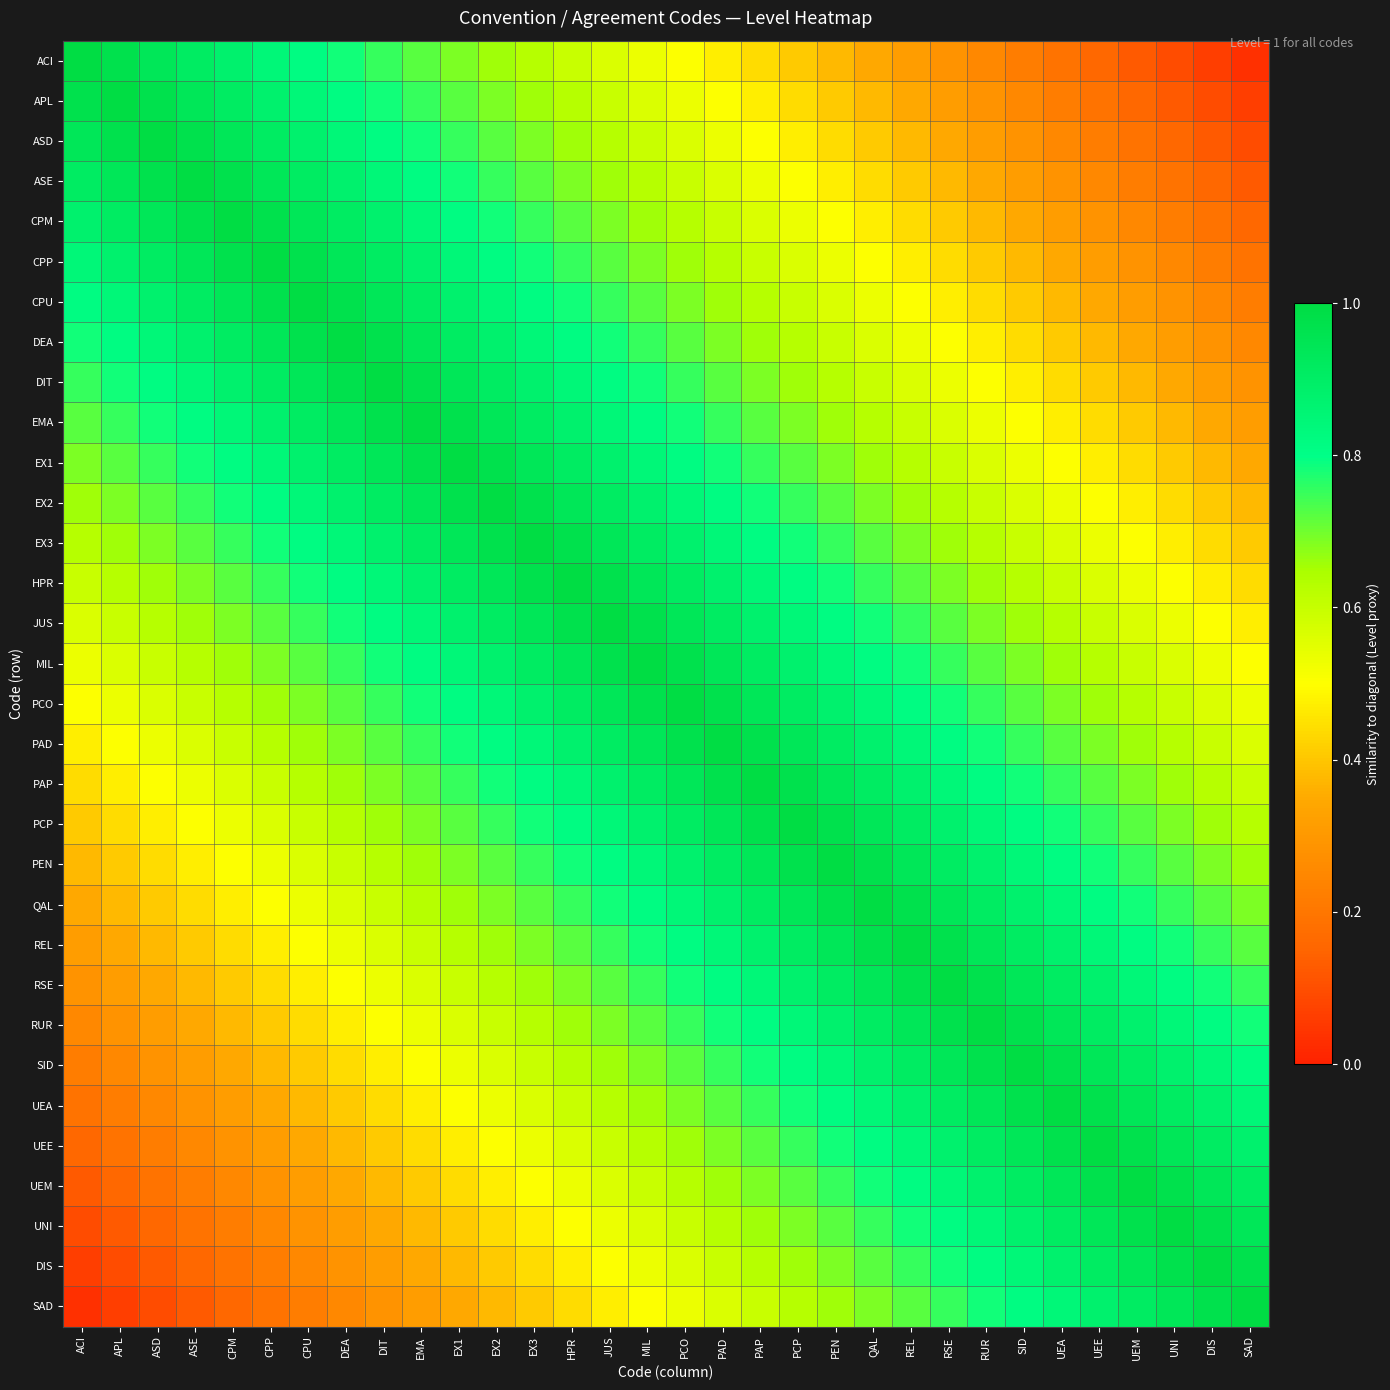

Reading left to right, transcribe all the data shown in this chart.

ACI: ACI=1.0	APL=1.0	ASD=0.9	ASE=0.9	CPM=0.9	CPP=0.8	CPU=0.8	DEA=0.8	DIT=0.8	EMA=0.7	EX1=0.7	EX2=0.7	EX3=0.6	HPR=0.6	JUS=0.6	MIL=0.5	PCO=0.5	PAD=0.5	PAP=0.4	PCP=0.4	PEN=0.4	QAL=0.3	REL=0.3	RSE=0.3	RUR=0.2	SID=0.2	UEA=0.2	UEE=0.2	UEM=0.1	UNI=0.1	DIS=0.1	SAD=0.0
APL: ACI=1.0	APL=1.0	ASD=1.0	ASE=0.9	CPM=0.9	CPP=0.9	CPU=0.8	DEA=0.8	DIT=0.8	EMA=0.8	EX1=0.7	EX2=0.7	EX3=0.7	HPR=0.6	JUS=0.6	MIL=0.6	PCO=0.5	PAD=0.5	PAP=0.5	PCP=0.4	PEN=0.4	QAL=0.4	REL=0.3	RSE=0.3	RUR=0.3	SID=0.2	UEA=0.2	UEE=0.2	UEM=0.2	UNI=0.1	DIS=0.1	SAD=0.1
ASD: ACI=0.9	APL=1.0	ASD=1.0	ASE=1.0	CPM=0.9	CPP=0.9	CPU=0.9	DEA=0.8	DIT=0.8	EMA=0.8	EX1=0.8	EX2=0.7	EX3=0.7	HPR=0.7	JUS=0.6	MIL=0.6	PCO=0.6	PAD=0.5	PAP=0.5	PCP=0.5	PEN=0.4	QAL=0.4	REL=0.4	RSE=0.3	RUR=0.3	SID=0.3	UEA=0.2	UEE=0.2	UEM=0.2	UNI=0.2	DIS=0.1	SAD=0.1
ASE: ACI=0.9	APL=0.9	ASD=1.0	ASE=1.0	CPM=1.0	CPP=0.9	CPU=0.9	DEA=0.9	DIT=0.8	EMA=0.8	EX1=0.8	EX2=0.8	EX3=0.7	HPR=0.7	JUS=0.7	MIL=0.6	PCO=0.6	PAD=0.6	PAP=0.5	PCP=0.5	PEN=0.5	QAL=0.4	REL=0.4	RSE=0.4	RUR=0.3	SID=0.3	UEA=0.3	UEE=0.2	UEM=0.2	UNI=0.2	DIS=0.2	SAD=0.1
CPM: ACI=0.9	APL=0.9	ASD=0.9	ASE=1.0	CPM=1.0	CPP=1.0	CPU=0.9	DEA=0.9	DIT=0.9	EMA=0.8	EX1=0.8	EX2=0.8	EX3=0.8	HPR=0.7	JUS=0.7	MIL=0.7	PCO=0.6	PAD=0.6	PAP=0.6	PCP=0.5	PEN=0.5	QAL=0.5	REL=0.4	RSE=0.4	RUR=0.4	SID=0.3	UEA=0.3	UEE=0.3	UEM=0.2	UNI=0.2	DIS=0.2	SAD=0.2
CPP: ACI=0.8	APL=0.9	ASD=0.9	ASE=0.9	CPM=1.0	CPP=1.0	CPU=1.0	DEA=0.9	DIT=0.9	EMA=0.9	EX1=0.8	EX2=0.8	EX3=0.8	HPR=0.8	JUS=0.7	MIL=0.7	PCO=0.7	PAD=0.6	PAP=0.6	PCP=0.6	PEN=0.5	QAL=0.5	REL=0.5	RSE=0.4	RUR=0.4	SID=0.4	UEA=0.3	UEE=0.3	UEM=0.3	UNI=0.2	DIS=0.2	SAD=0.2
CPU: ACI=0.8	APL=0.8	ASD=0.9	ASE=0.9	CPM=0.9	CPP=1.0	CPU=1.0	DEA=1.0	DIT=0.9	EMA=0.9	EX1=0.9	EX2=0.8	EX3=0.8	HPR=0.8	JUS=0.8	MIL=0.7	PCO=0.7	PAD=0.7	PAP=0.6	PCP=0.6	PEN=0.6	QAL=0.5	REL=0.5	RSE=0.5	RUR=0.4	SID=0.4	UEA=0.4	UEE=0.3	UEM=0.3	UNI=0.3	DIS=0.2	SAD=0.2
DEA: ACI=0.8	APL=0.8	ASD=0.8	ASE=0.9	CPM=0.9	CPP=0.9	CPU=1.0	DEA=1.0	DIT=1.0	EMA=0.9	EX1=0.9	EX2=0.9	EX3=0.8	HPR=0.8	JUS=0.8	MIL=0.8	PCO=0.7	PAD=0.7	PAP=0.7	PCP=0.6	PEN=0.6	QAL=0.6	REL=0.5	RSE=0.5	RUR=0.5	SID=0.4	UEA=0.4	UEE=0.4	UEM=0.3	UNI=0.3	DIS=0.3	SAD=0.2
DIT: ACI=0.8	APL=0.8	ASD=0.8	ASE=0.8	CPM=0.9	CPP=0.9	CPU=0.9	DEA=1.0	DIT=1.0	EMA=1.0	EX1=0.9	EX2=0.9	EX3=0.9	HPR=0.8	JUS=0.8	MIL=0.8	PCO=0.8	PAD=0.7	PAP=0.7	PCP=0.7	PEN=0.6	QAL=0.6	REL=0.6	RSE=0.5	RUR=0.5	SID=0.5	UEA=0.4	UEE=0.4	UEM=0.4	UNI=0.3	DIS=0.3	SAD=0.3
EMA: ACI=0.7	APL=0.8	ASD=0.8	ASE=0.8	CPM=0.8	CPP=0.9	CPU=0.9	DEA=0.9	DIT=1.0	EMA=1.0	EX1=1.0	EX2=0.9	EX3=0.9	HPR=0.9	JUS=0.8	MIL=0.8	PCO=0.8	PAD=0.8	PAP=0.7	PCP=0.7	PEN=0.7	QAL=0.6	REL=0.6	RSE=0.6	RUR=0.5	SID=0.5	UEA=0.5	UEE=0.4	UEM=0.4	UNI=0.4	DIS=0.3	SAD=0.3
EX1: ACI=0.7	APL=0.7	ASD=0.8	ASE=0.8	CPM=0.8	CPP=0.8	CPU=0.9	DEA=0.9	DIT=0.9	EMA=1.0	EX1=1.0	EX2=1.0	EX3=0.9	HPR=0.9	JUS=0.9	MIL=0.8	PCO=0.8	PAD=0.8	PAP=0.8	PCP=0.7	PEN=0.7	QAL=0.7	REL=0.6	RSE=0.6	RUR=0.6	SID=0.5	UEA=0.5	UEE=0.5	UEM=0.4	UNI=0.4	DIS=0.4	SAD=0.3
EX2: ACI=0.7	APL=0.7	ASD=0.7	ASE=0.8	CPM=0.8	CPP=0.8	CPU=0.8	DEA=0.9	DIT=0.9	EMA=0.9	EX1=1.0	EX2=1.0	EX3=1.0	HPR=0.9	JUS=0.9	MIL=0.9	PCO=0.8	PAD=0.8	PAP=0.8	PCP=0.8	PEN=0.7	QAL=0.7	REL=0.7	RSE=0.6	RUR=0.6	SID=0.6	UEA=0.5	UEE=0.5	UEM=0.5	UNI=0.4	DIS=0.4	SAD=0.4
EX3: ACI=0.6	APL=0.7	ASD=0.7	ASE=0.7	CPM=0.8	CPP=0.8	CPU=0.8	DEA=0.8	DIT=0.9	EMA=0.9	EX1=0.9	EX2=1.0	EX3=1.0	HPR=1.0	JUS=0.9	MIL=0.9	PCO=0.9	PAD=0.8	PAP=0.8	PCP=0.8	PEN=0.8	QAL=0.7	REL=0.7	RSE=0.7	RUR=0.6	SID=0.6	UEA=0.6	UEE=0.5	UEM=0.5	UNI=0.5	DIS=0.4	SAD=0.4
HPR: ACI=0.6	APL=0.6	ASD=0.7	ASE=0.7	CPM=0.7	CPP=0.8	CPU=0.8	DEA=0.8	DIT=0.8	EMA=0.9	EX1=0.9	EX2=0.9	EX3=1.0	HPR=1.0	JUS=1.0	MIL=0.9	PCO=0.9	PAD=0.9	PAP=0.8	PCP=0.8	PEN=0.8	QAL=0.8	REL=0.7	RSE=0.7	RUR=0.7	SID=0.6	UEA=0.6	UEE=0.6	UEM=0.5	UNI=0.5	DIS=0.5	SAD=0.4
JUS: ACI=0.6	APL=0.6	ASD=0.6	ASE=0.7	CPM=0.7	CPP=0.7	CPU=0.8	DEA=0.8	DIT=0.8	EMA=0.8	EX1=0.9	EX2=0.9	EX3=0.9	HPR=1.0	JUS=1.0	MIL=1.0	PCO=0.9	PAD=0.9	PAP=0.9	PCP=0.8	PEN=0.8	QAL=0.8	REL=0.8	RSE=0.7	RUR=0.7	SID=0.7	UEA=0.6	UEE=0.6	UEM=0.6	UNI=0.5	DIS=0.5	SAD=0.5
MIL: ACI=0.5	APL=0.6	ASD=0.6	ASE=0.6	CPM=0.7	CPP=0.7	CPU=0.7	DEA=0.8	DIT=0.8	EMA=0.8	EX1=0.8	EX2=0.9	EX3=0.9	HPR=0.9	JUS=1.0	MIL=1.0	PCO=1.0	PAD=0.9	PAP=0.9	PCP=0.9	PEN=0.8	QAL=0.8	REL=0.8	RSE=0.8	RUR=0.7	SID=0.7	UEA=0.7	UEE=0.6	UEM=0.6	UNI=0.6	DIS=0.5	SAD=0.5
PCO: ACI=0.5	APL=0.5	ASD=0.6	ASE=0.6	CPM=0.6	CPP=0.7	CPU=0.7	DEA=0.7	DIT=0.8	EMA=0.8	EX1=0.8	EX2=0.8	EX3=0.9	HPR=0.9	JUS=0.9	MIL=1.0	PCO=1.0	PAD=1.0	PAP=0.9	PCP=0.9	PEN=0.9	QAL=0.8	REL=0.8	RSE=0.8	RUR=0.8	SID=0.7	UEA=0.7	UEE=0.7	UEM=0.6	UNI=0.6	DIS=0.6	SAD=0.5
PAD: ACI=0.5	APL=0.5	ASD=0.5	ASE=0.6	CPM=0.6	CPP=0.6	CPU=0.7	DEA=0.7	DIT=0.7	EMA=0.8	EX1=0.8	EX2=0.8	EX3=0.8	HPR=0.9	JUS=0.9	MIL=0.9	PCO=1.0	PAD=1.0	PAP=1.0	PCP=0.9	PEN=0.9	QAL=0.9	REL=0.8	RSE=0.8	RUR=0.8	SID=0.8	UEA=0.7	UEE=0.7	UEM=0.7	UNI=0.6	DIS=0.6	SAD=0.6
PAP: ACI=0.4	APL=0.5	ASD=0.5	ASE=0.5	CPM=0.6	CPP=0.6	CPU=0.6	DEA=0.7	DIT=0.7	EMA=0.7	EX1=0.8	EX2=0.8	EX3=0.8	HPR=0.8	JUS=0.9	MIL=0.9	PCO=0.9	PAD=1.0	PAP=1.0	PCP=1.0	PEN=0.9	QAL=0.9	REL=0.9	RSE=0.8	RUR=0.8	SID=0.8	UEA=0.8	UEE=0.7	UEM=0.7	UNI=0.7	DIS=0.6	SAD=0.6
PCP: ACI=0.4	APL=0.4	ASD=0.5	ASE=0.5	CPM=0.5	CPP=0.6	CPU=0.6	DEA=0.6	DIT=0.7	EMA=0.7	EX1=0.7	EX2=0.8	EX3=0.8	HPR=0.8	JUS=0.8	MIL=0.9	PCO=0.9	PAD=0.9	PAP=1.0	PCP=1.0	PEN=1.0	QAL=0.9	REL=0.9	RSE=0.9	RUR=0.8	SID=0.8	UEA=0.8	UEE=0.8	UEM=0.7	UNI=0.7	DIS=0.7	SAD=0.6
PEN: ACI=0.4	APL=0.4	ASD=0.4	ASE=0.5	CPM=0.5	CPP=0.5	CPU=0.6	DEA=0.6	DIT=0.6	EMA=0.7	EX1=0.7	EX2=0.7	EX3=0.8	HPR=0.8	JUS=0.8	MIL=0.8	PCO=0.9	PAD=0.9	PAP=0.9	PCP=1.0	PEN=1.0	QAL=1.0	REL=0.9	RSE=0.9	RUR=0.9	SID=0.8	UEA=0.8	UEE=0.8	UEM=0.8	UNI=0.7	DIS=0.7	SAD=0.7
QAL: ACI=0.3	APL=0.4	ASD=0.4	ASE=0.4	CPM=0.5	CPP=0.5	CPU=0.5	DEA=0.6	DIT=0.6	EMA=0.6	EX1=0.7	EX2=0.7	EX3=0.7	HPR=0.8	JUS=0.8	MIL=0.8	PCO=0.8	PAD=0.9	PAP=0.9	PCP=0.9	PEN=1.0	QAL=1.0	REL=1.0	RSE=0.9	RUR=0.9	SID=0.9	UEA=0.8	UEE=0.8	UEM=0.8	UNI=0.8	DIS=0.7	SAD=0.7
REL: ACI=0.3	APL=0.3	ASD=0.4	ASE=0.4	CPM=0.4	CPP=0.5	CPU=0.5	DEA=0.5	DIT=0.6	EMA=0.6	EX1=0.6	EX2=0.7	EX3=0.7	HPR=0.7	JUS=0.8	MIL=0.8	PCO=0.8	PAD=0.8	PAP=0.9	PCP=0.9	PEN=0.9	QAL=1.0	REL=1.0	RSE=1.0	RUR=0.9	SID=0.9	UEA=0.9	UEE=0.8	UEM=0.8	UNI=0.8	DIS=0.8	SAD=0.7
RSE: ACI=0.3	APL=0.3	ASD=0.3	ASE=0.4	CPM=0.4	CPP=0.4	CPU=0.5	DEA=0.5	DIT=0.5	EMA=0.6	EX1=0.6	EX2=0.6	EX3=0.7	HPR=0.7	JUS=0.7	MIL=0.8	PCO=0.8	PAD=0.8	PAP=0.8	PCP=0.9	PEN=0.9	QAL=0.9	REL=1.0	RSE=1.0	RUR=1.0	SID=0.9	UEA=0.9	UEE=0.9	UEM=0.8	UNI=0.8	DIS=0.8	SAD=0.8
RUR: ACI=0.2	APL=0.3	ASD=0.3	ASE=0.3	CPM=0.4	CPP=0.4	CPU=0.4	DEA=0.5	DIT=0.5	EMA=0.5	EX1=0.6	EX2=0.6	EX3=0.6	HPR=0.7	JUS=0.7	MIL=0.7	PCO=0.8	PAD=0.8	PAP=0.8	PCP=0.8	PEN=0.9	QAL=0.9	REL=0.9	RSE=1.0	RUR=1.0	SID=1.0	UEA=0.9	UEE=0.9	UEM=0.9	UNI=0.8	DIS=0.8	SAD=0.8
SID: ACI=0.2	APL=0.2	ASD=0.3	ASE=0.3	CPM=0.3	CPP=0.4	CPU=0.4	DEA=0.4	DIT=0.5	EMA=0.5	EX1=0.5	EX2=0.6	EX3=0.6	HPR=0.6	JUS=0.7	MIL=0.7	PCO=0.7	PAD=0.8	PAP=0.8	PCP=0.8	PEN=0.8	QAL=0.9	REL=0.9	RSE=0.9	RUR=1.0	SID=1.0	UEA=1.0	UEE=0.9	UEM=0.9	UNI=0.9	DIS=0.8	SAD=0.8
UEA: ACI=0.2	APL=0.2	ASD=0.2	ASE=0.3	CPM=0.3	CPP=0.3	CPU=0.4	DEA=0.4	DIT=0.4	EMA=0.5	EX1=0.5	EX2=0.5	EX3=0.6	HPR=0.6	JUS=0.6	MIL=0.7	PCO=0.7	PAD=0.7	PAP=0.8	PCP=0.8	PEN=0.8	QAL=0.8	REL=0.9	RSE=0.9	RUR=0.9	SID=1.0	UEA=1.0	UEE=1.0	UEM=0.9	UNI=0.9	DIS=0.9	SAD=0.8
UEE: ACI=0.2	APL=0.2	ASD=0.2	ASE=0.2	CPM=0.3	CPP=0.3	CPU=0.3	DEA=0.4	DIT=0.4	EMA=0.4	EX1=0.5	EX2=0.5	EX3=0.5	HPR=0.6	JUS=0.6	MIL=0.6	PCO=0.7	PAD=0.7	PAP=0.7	PCP=0.8	PEN=0.8	QAL=0.8	REL=0.8	RSE=0.9	RUR=0.9	SID=0.9	UEA=1.0	UEE=1.0	UEM=1.0	UNI=0.9	DIS=0.9	SAD=0.9
UEM: ACI=0.1	APL=0.2	ASD=0.2	ASE=0.2	CPM=0.2	CPP=0.3	CPU=0.3	DEA=0.3	DIT=0.4	EMA=0.4	EX1=0.4	EX2=0.5	EX3=0.5	HPR=0.5	JUS=0.6	MIL=0.6	PCO=0.6	PAD=0.7	PAP=0.7	PCP=0.7	PEN=0.8	QAL=0.8	REL=0.8	RSE=0.8	RUR=0.9	SID=0.9	UEA=0.9	UEE=1.0	UEM=1.0	UNI=1.0	DIS=0.9	SAD=0.9
UNI: ACI=0.1	APL=0.1	ASD=0.2	ASE=0.2	CPM=0.2	CPP=0.2	CPU=0.3	DEA=0.3	DIT=0.3	EMA=0.4	EX1=0.4	EX2=0.4	EX3=0.5	HPR=0.5	JUS=0.5	MIL=0.6	PCO=0.6	PAD=0.6	PAP=0.7	PCP=0.7	PEN=0.7	QAL=0.8	REL=0.8	RSE=0.8	RUR=0.8	SID=0.9	UEA=0.9	UEE=0.9	UEM=1.0	UNI=1.0	DIS=1.0	SAD=0.9
DIS: ACI=0.1	APL=0.1	ASD=0.1	ASE=0.2	CPM=0.2	CPP=0.2	CPU=0.2	DEA=0.3	DIT=0.3	EMA=0.3	EX1=0.4	EX2=0.4	EX3=0.4	HPR=0.5	JUS=0.5	MIL=0.5	PCO=0.6	PAD=0.6	PAP=0.6	PCP=0.7	PEN=0.7	QAL=0.7	REL=0.8	RSE=0.8	RUR=0.8	SID=0.8	UEA=0.9	UEE=0.9	UEM=0.9	UNI=1.0	DIS=1.0	SAD=1.0
SAD: ACI=0.0	APL=0.1	ASD=0.1	ASE=0.1	CPM=0.2	CPP=0.2	CPU=0.2	DEA=0.2	DIT=0.3	EMA=0.3	EX1=0.3	EX2=0.4	EX3=0.4	HPR=0.4	JUS=0.5	MIL=0.5	PCO=0.5	PAD=0.6	PAP=0.6	PCP=0.6	PEN=0.7	QAL=0.7	REL=0.7	RSE=0.8	RUR=0.8	SID=0.8	UEA=0.8	UEE=0.9	UEM=0.9	UNI=0.9	DIS=1.0	SAD=1.0